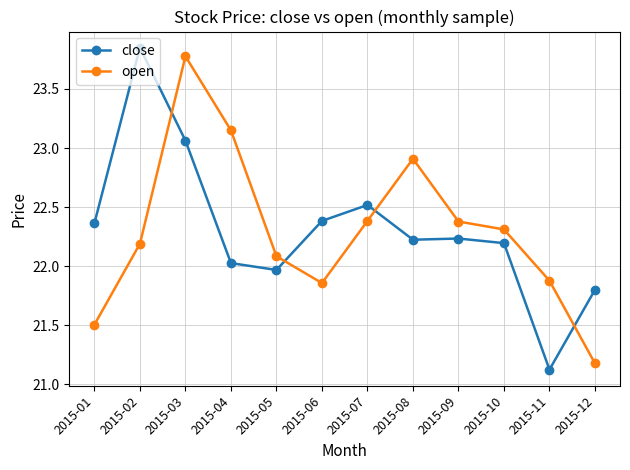

How many lines are shown in the chart?

2